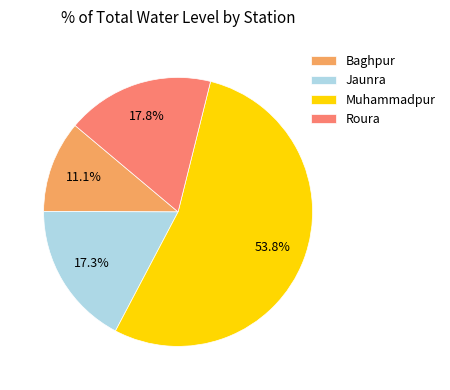

Which slice is the largest?

Muhammadpur